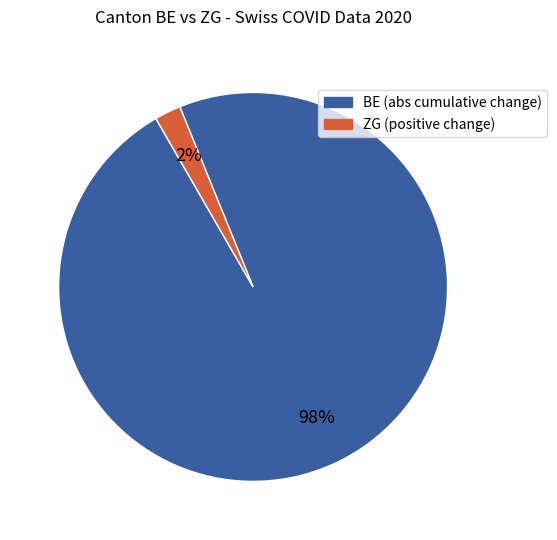

To the nearest percent, what is the average slice percentage?

50%